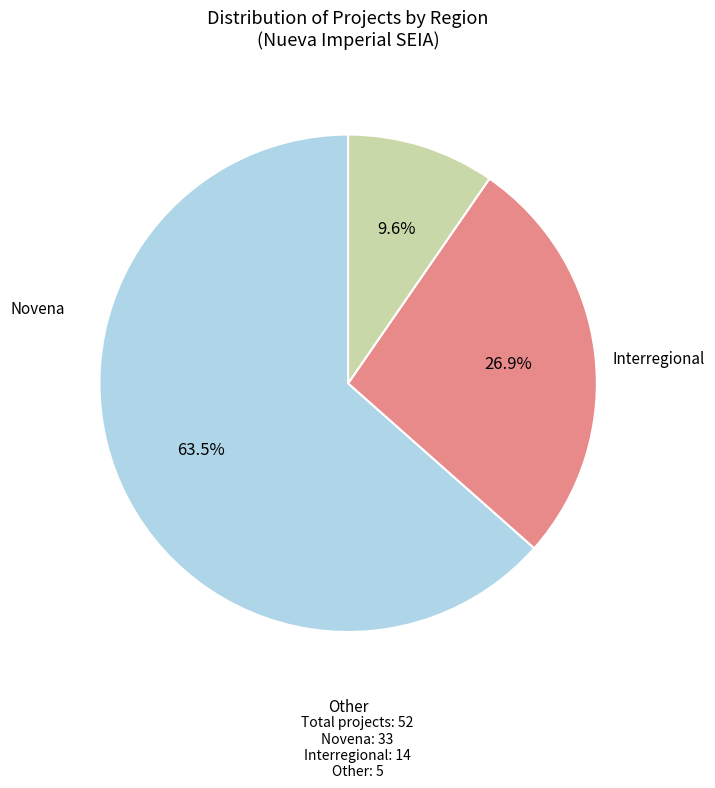

Is there a majority slice in this chart?

Yes